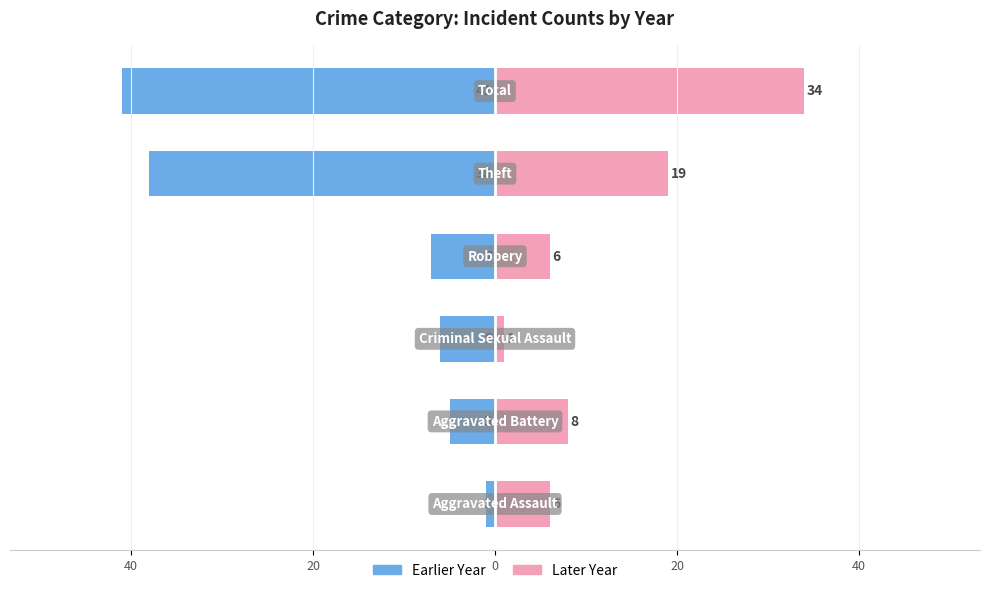

Reading left to right, extract all data points from this chart.

Earlier Year: 60=-1	40=-5	20=-6	0=-7	20=-38	40=-41
Later Year: 60=6	40=8	20=1	0=6	20=19	40=34